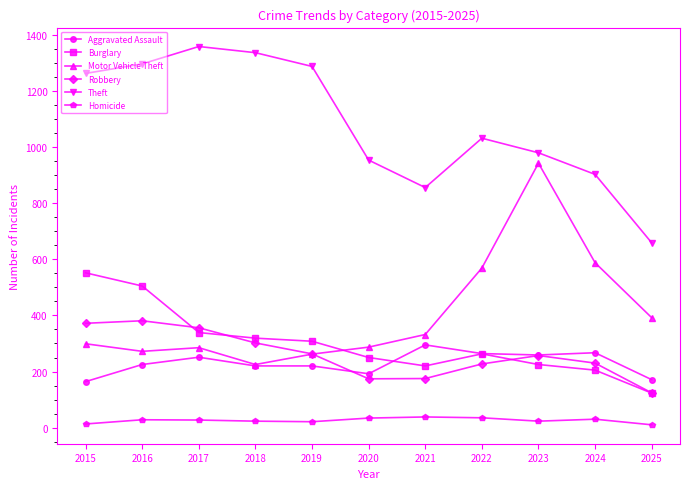

Is it true that Motor Vehicle Theft equals 438 at 2017?

False